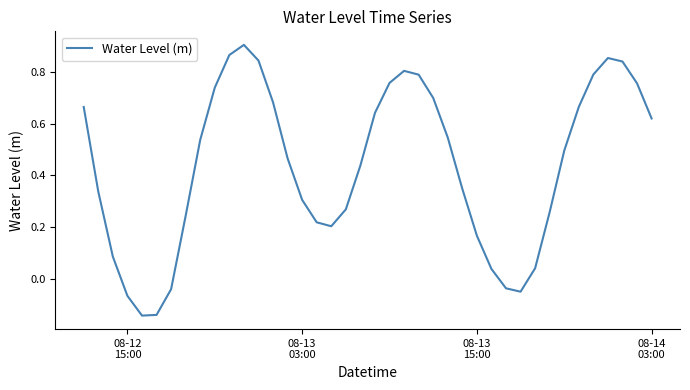

What is the difference between the maximum and minimum values?

1.0